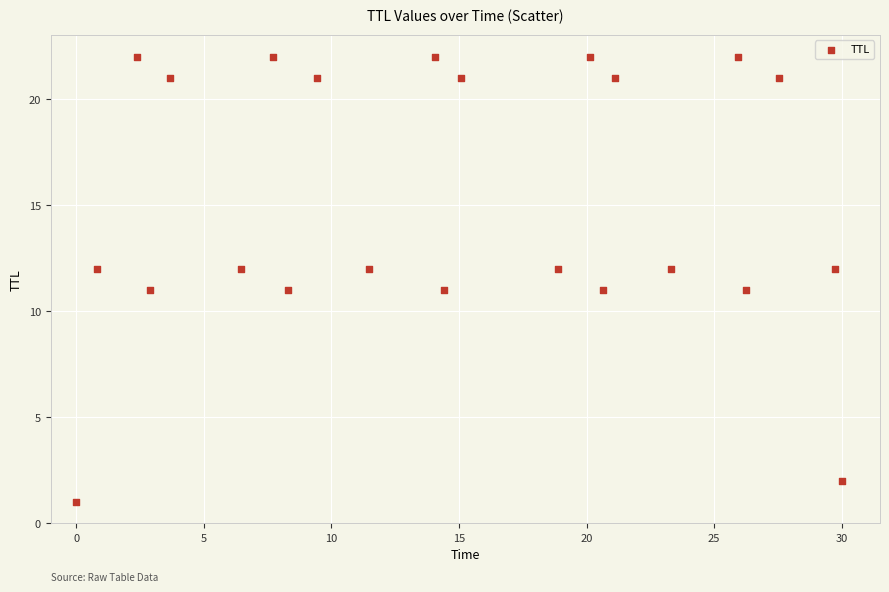

What is the range of Y values (max minus min)?

21